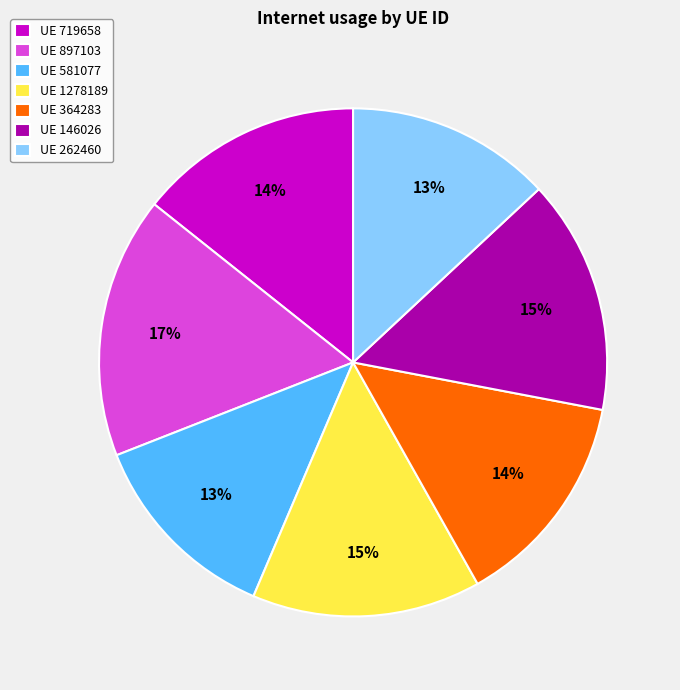

What percentage is the UE 146026 slice, to the nearest percent?

15%